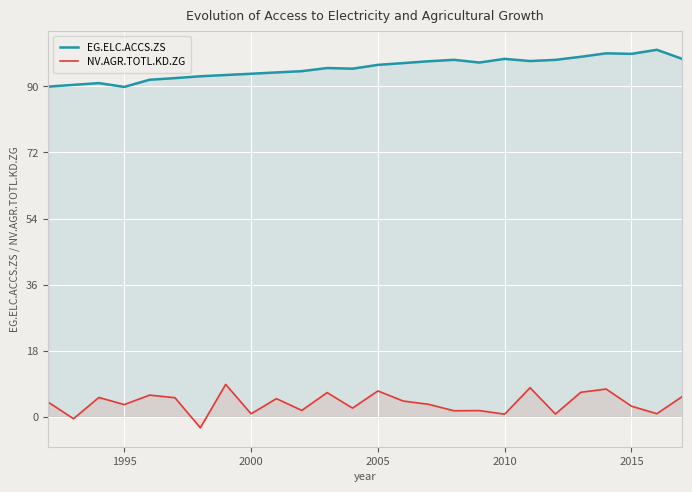

List the series in order of their overall mean, lowest first.

NV.AGR.TOTL.KD.ZG, EG.ELC.ACCS.ZS